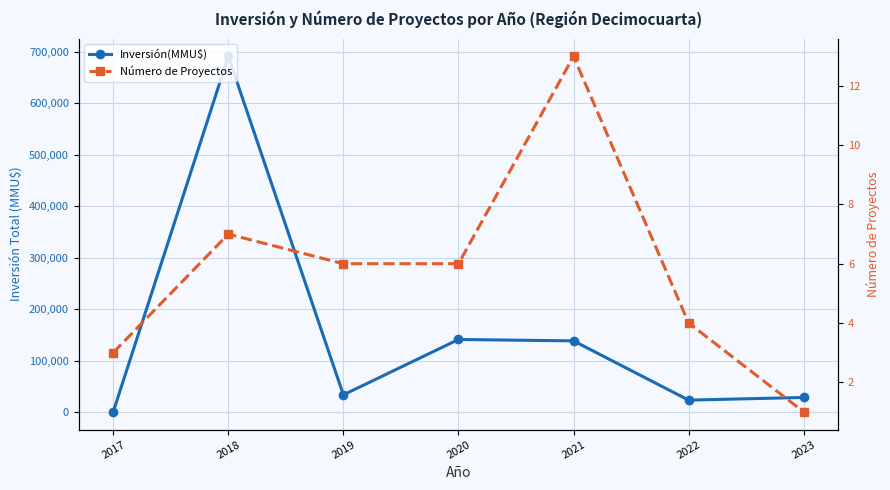

True or false: Número de Proyectos and Inversión(MMU$) cross at least once.

False